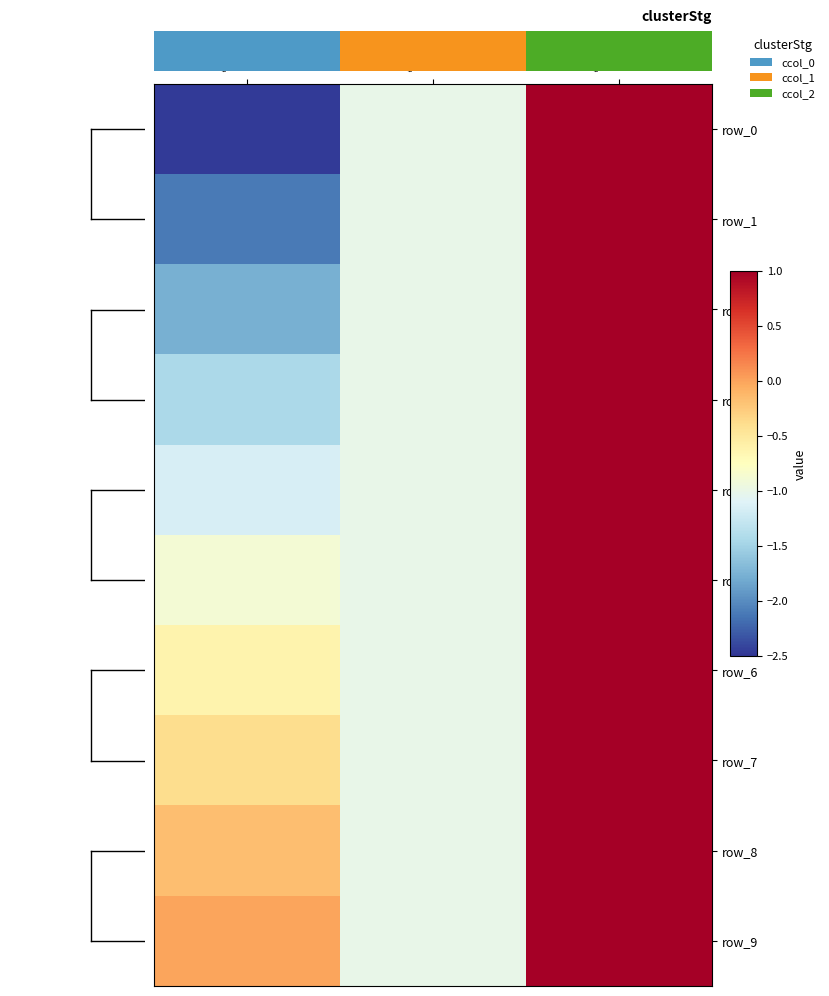

Which series has the largest range (max minus min)?

row_0